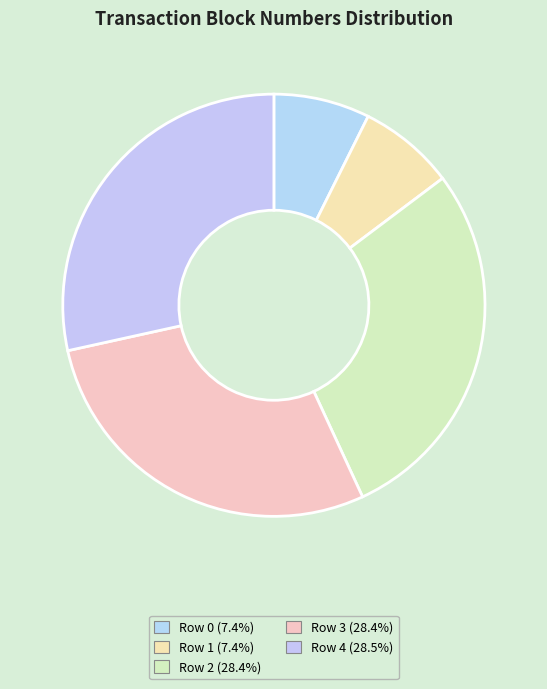

How many segments does this pie chart have?

5